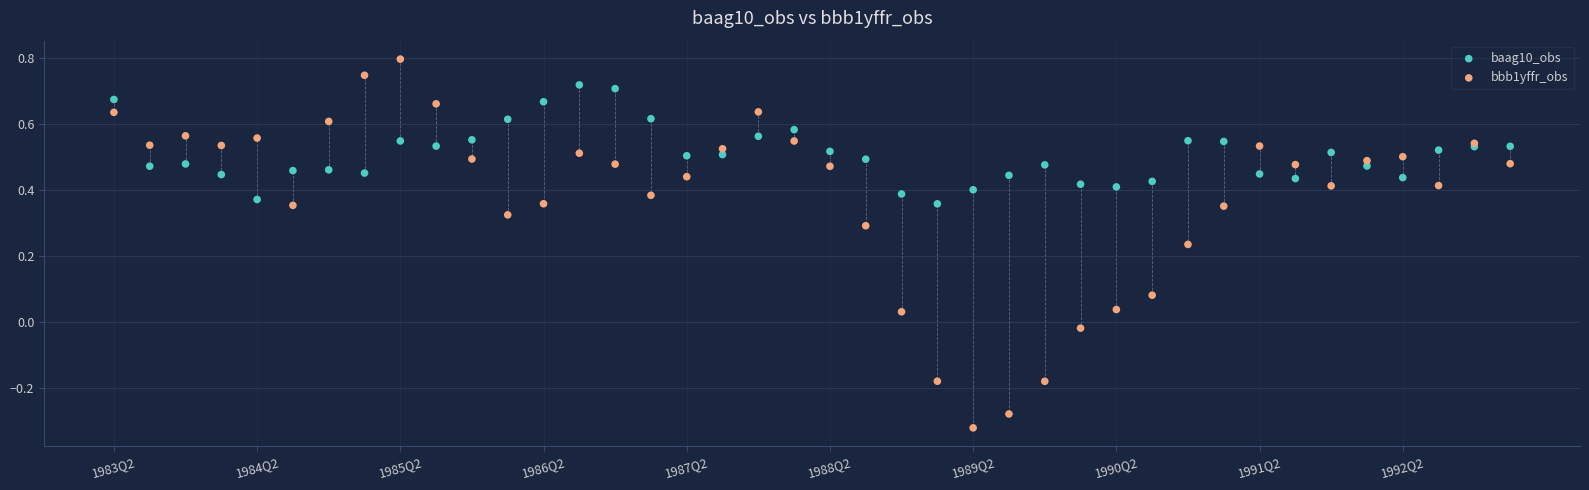

Which series reaches the maximum Y coordinate?

bbb1yffr_obs